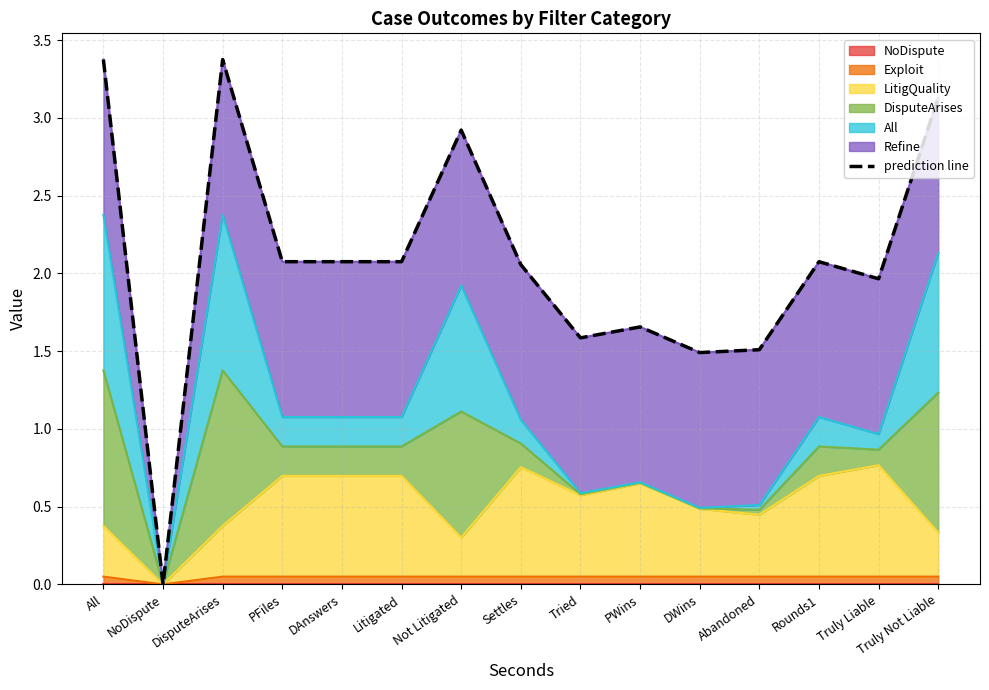

True or false: there are more than 0 points higher than both neighbors.

True